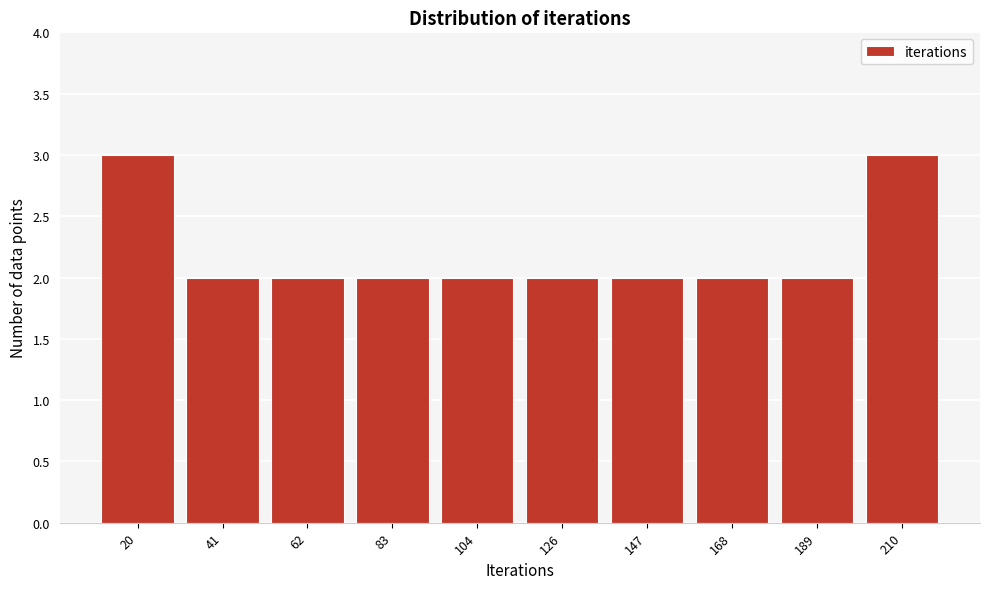

Reading left to right, transcribe this chart: for each bar, give the range it covers on the x-axis and its height. Neither the bar edges nor the heights are printed on the chart, so give them approximately, as read against the axes.

10 to 30: 3
30 to 50: 2
50 to 75: 2
75 to 95: 2
95 to 115: 2
115 to 135: 2
135 to 160: 2
160 to 180: 2
180 to 200: 2
200 to 220: 3